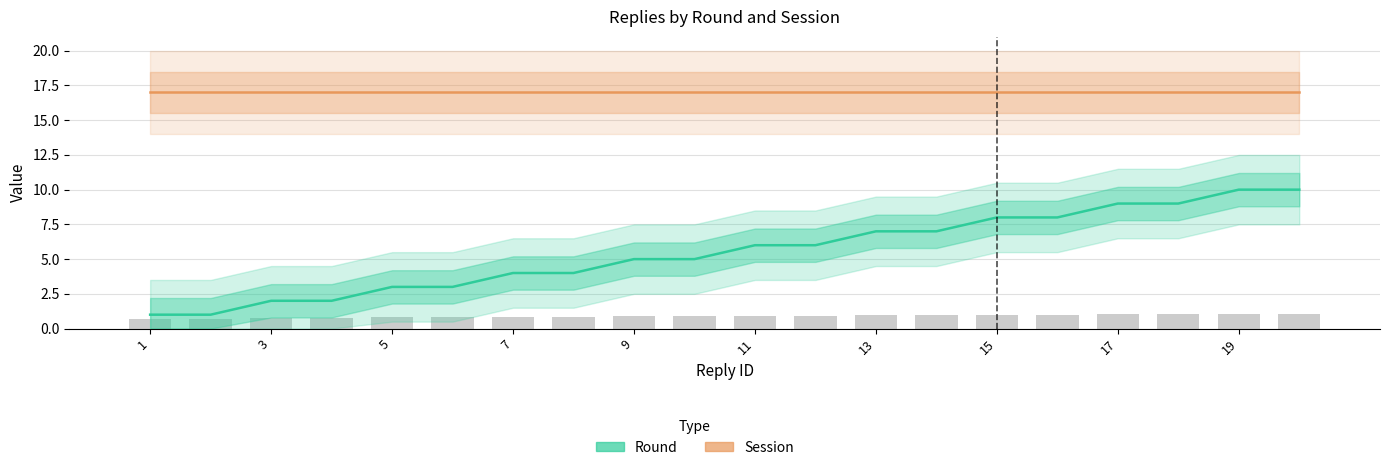

True or false: Session has a value of 10 at 17.

False